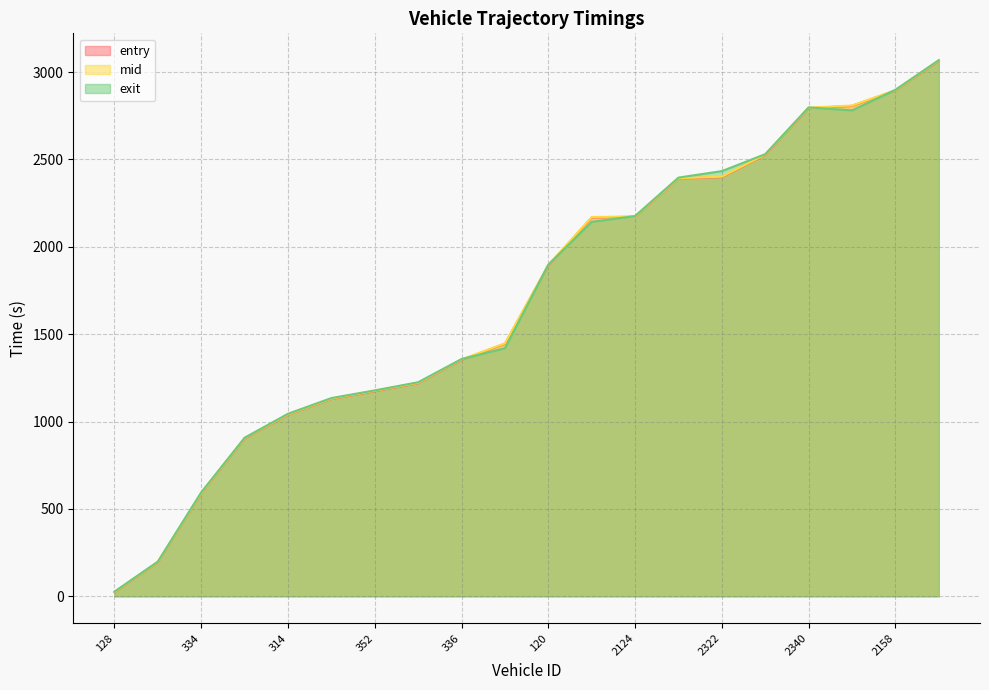

What is the average value of the mid series?

1711.0